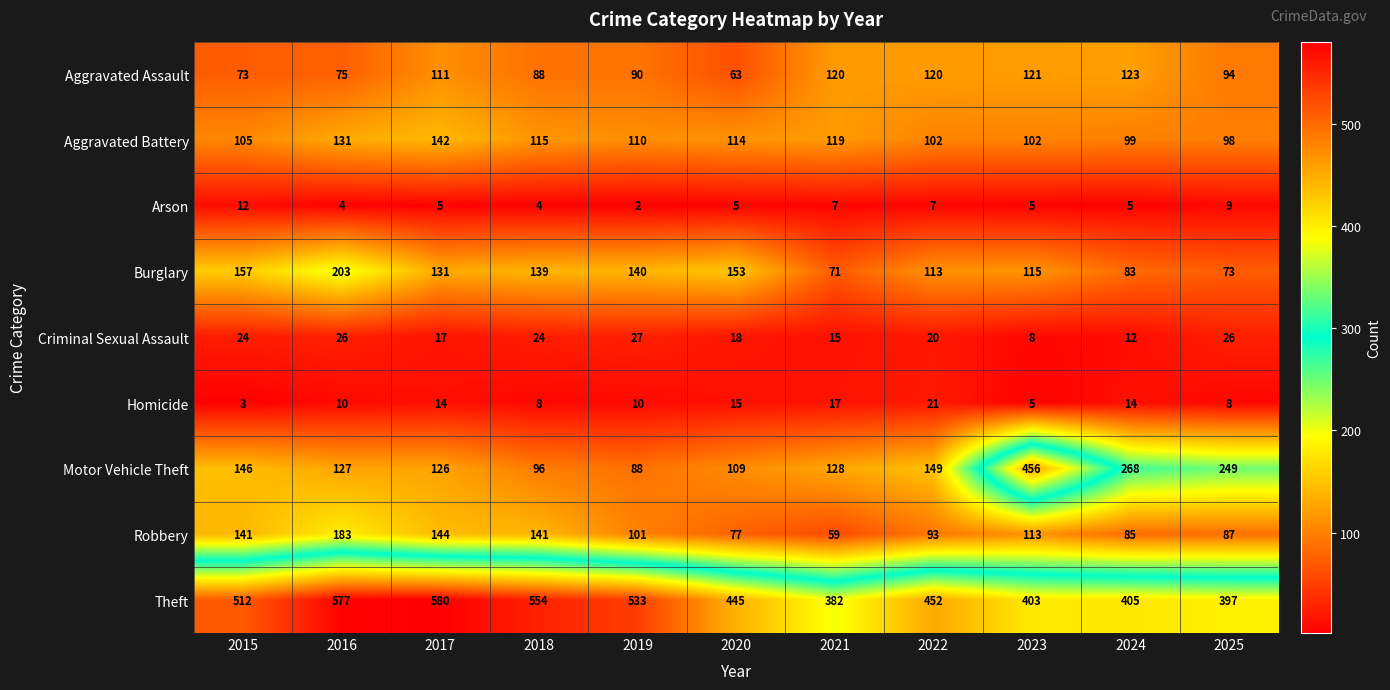

At which category is the sum across all series the highest?

2016